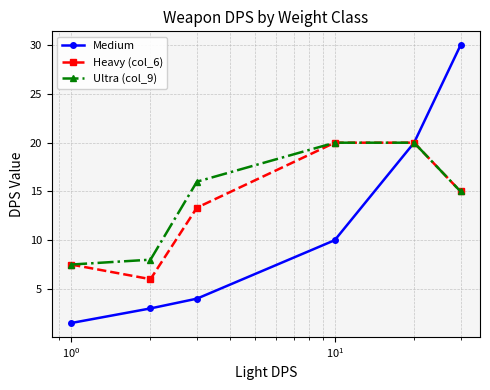

What is the maximum value for Medium?

30.0